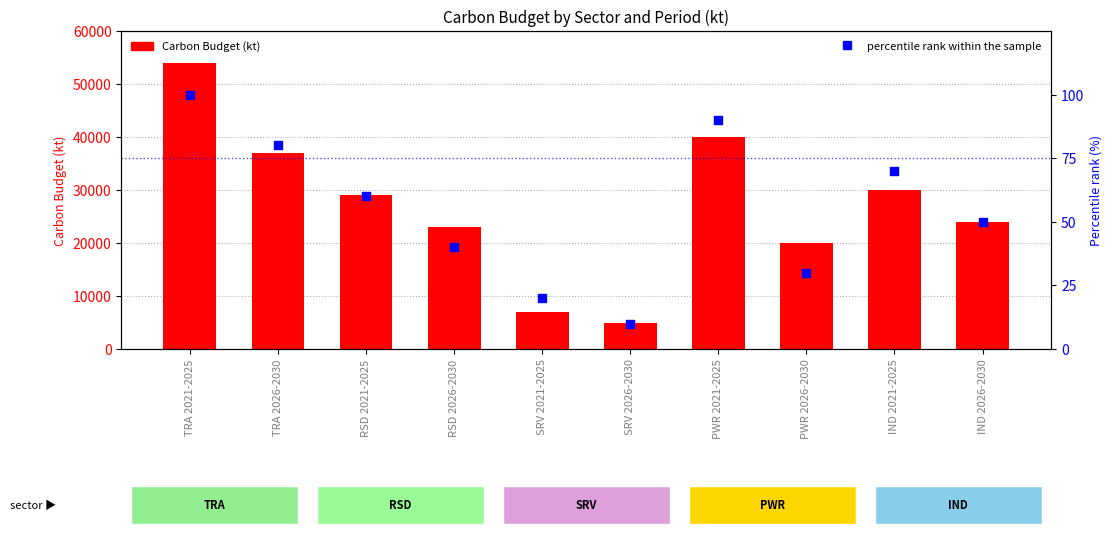

What is the total value across all series at TRA 2021-2025?

54100